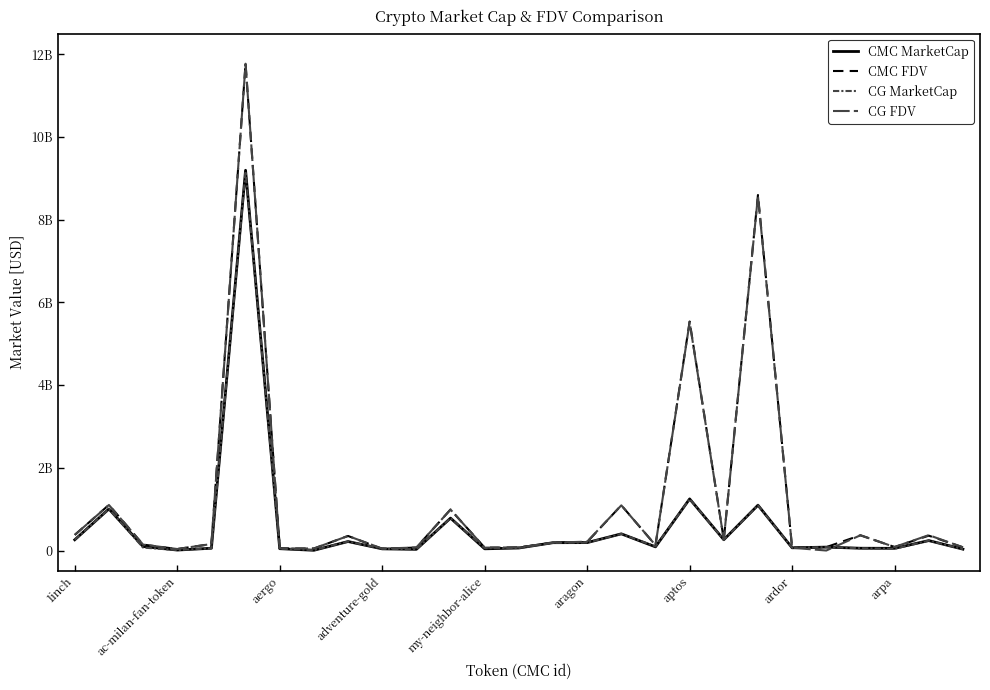

Is this an area chart (filled region under the line)?

No